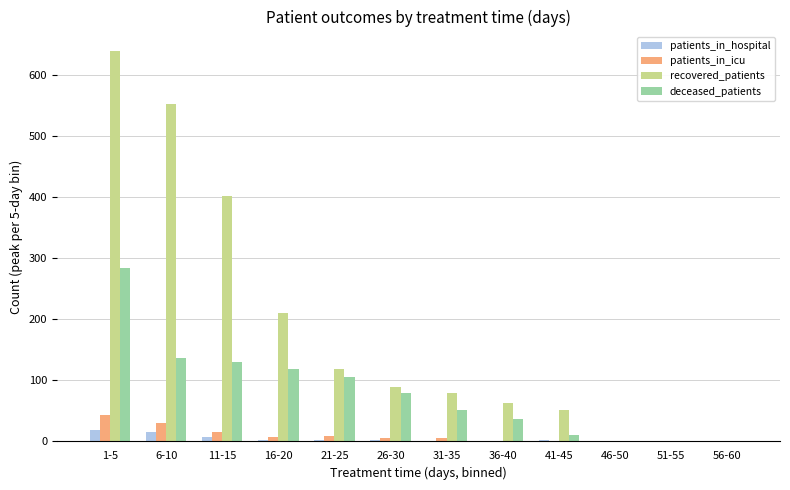

Which category has the highest value in the recovered_patients series?

1-5